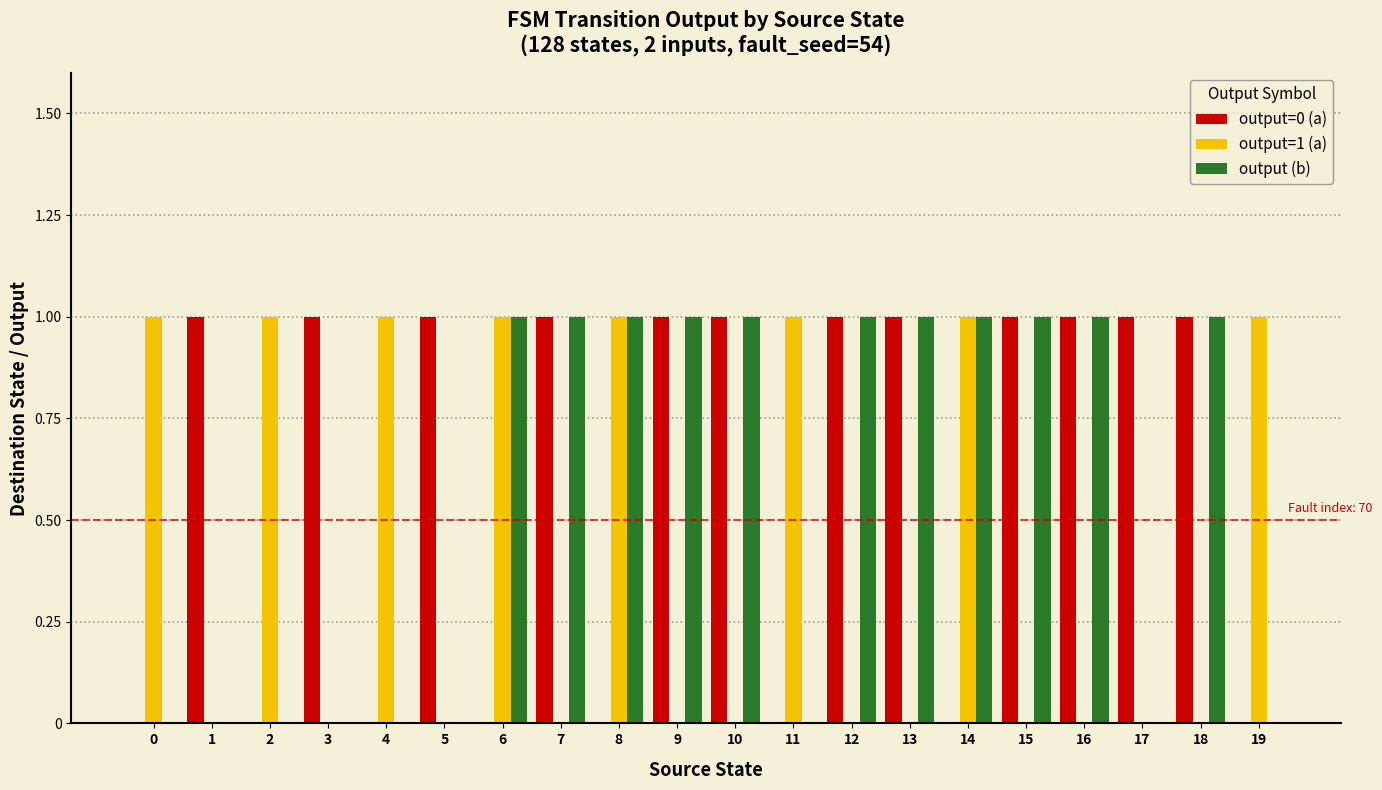

Count the output (b) values in the range 0 to 1.

20